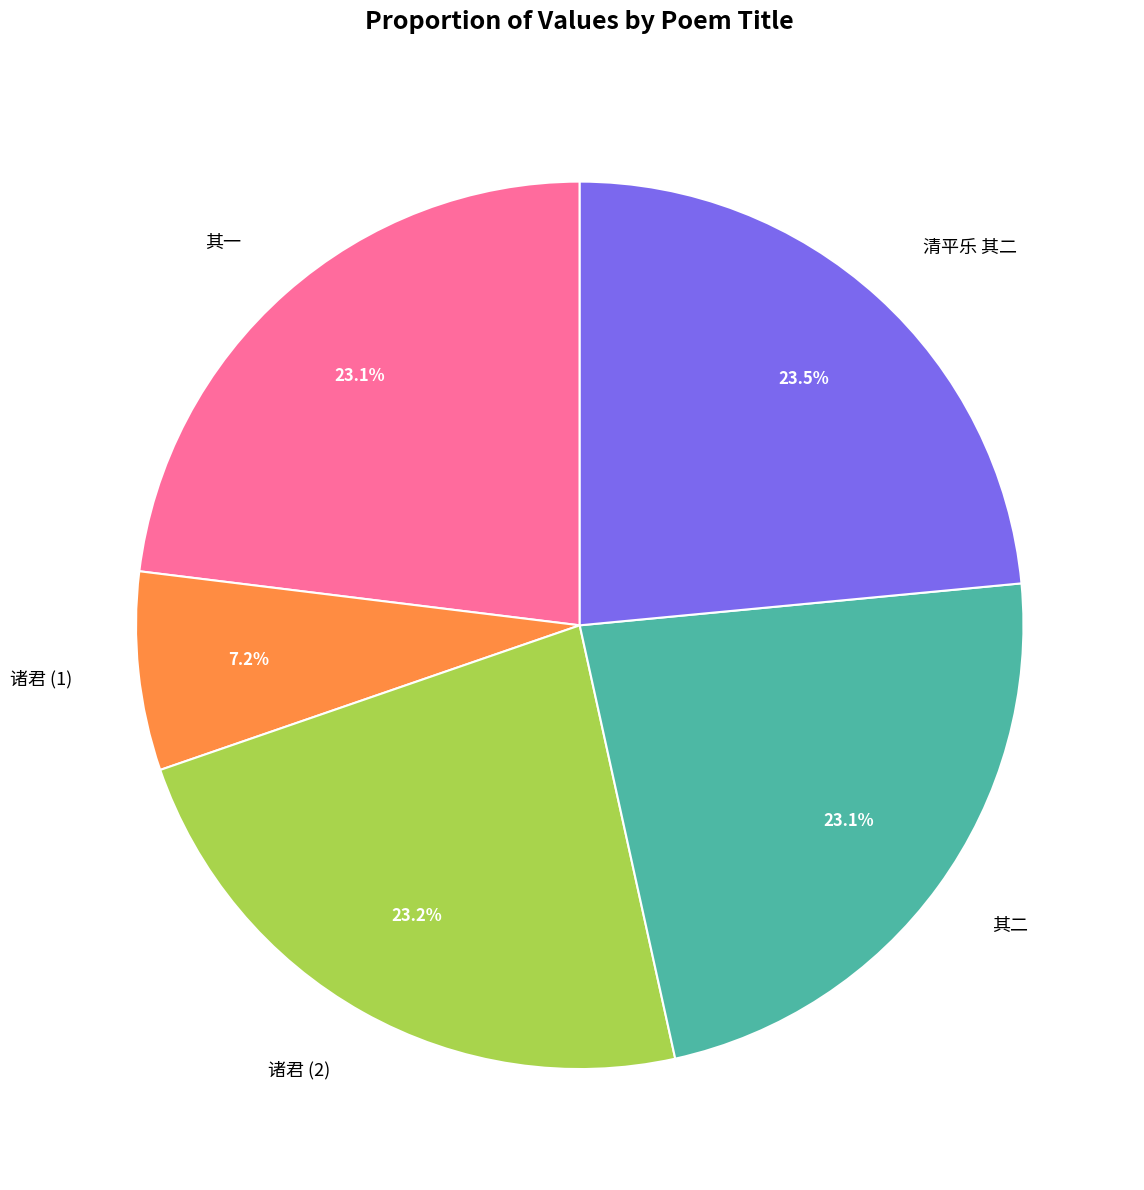

Does 诸君 (1) account for over 50% of the chart?

No